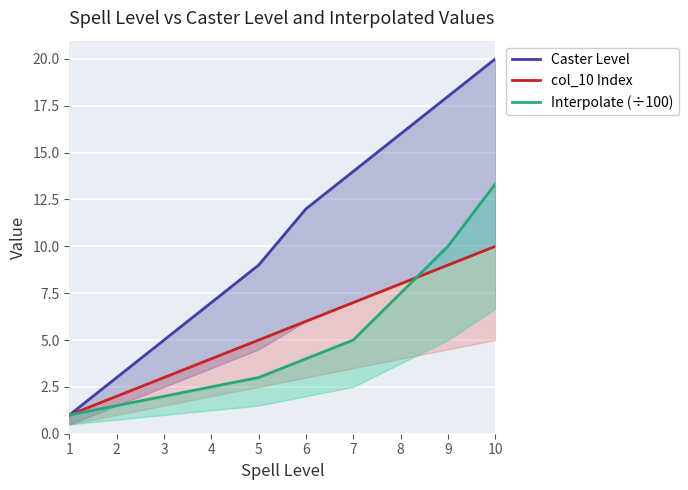

What is the difference between the second highest and minimum values in the col_10 Index series?

8.0